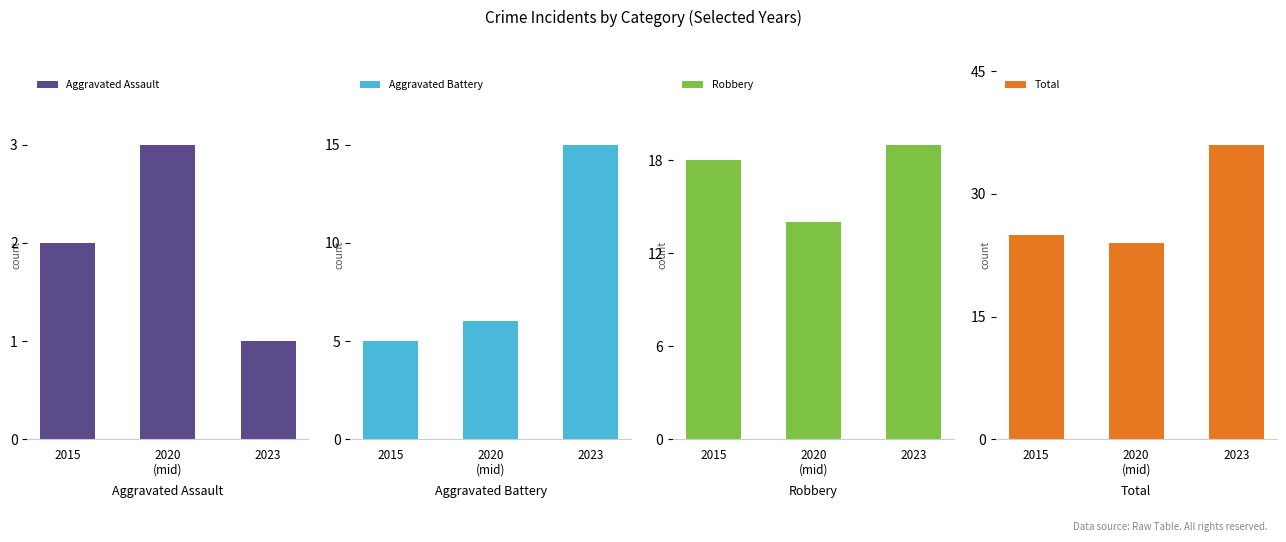

How many Robbery values are between 14 and 19?

3